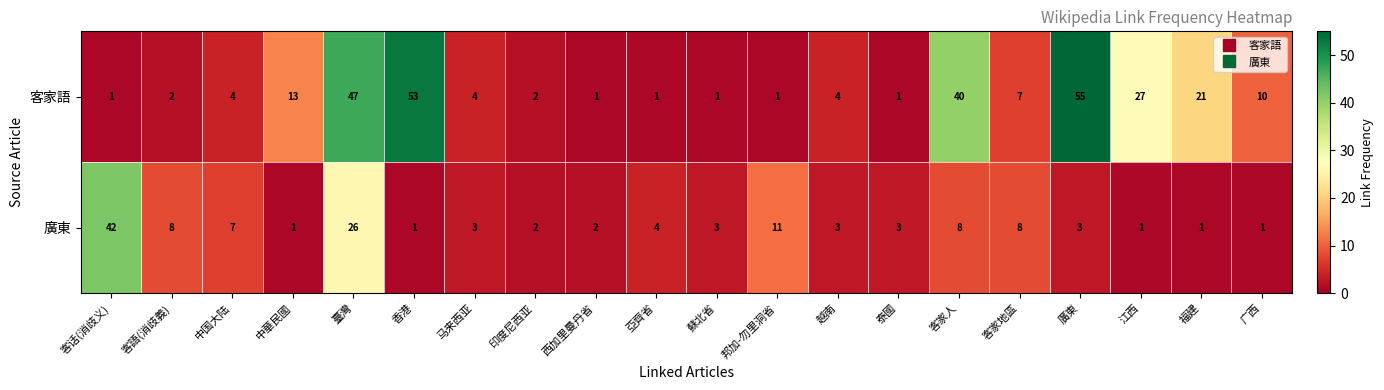

Rank the series by their average value, from highest to lowest.

客家語, 廣東